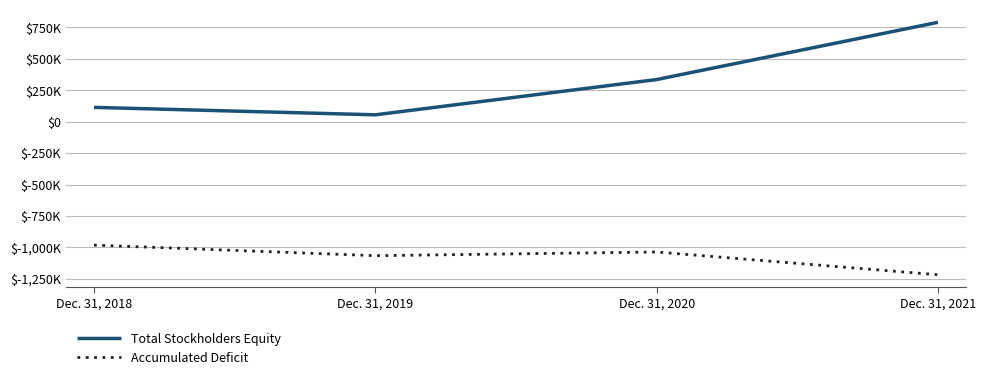

What is the spread (max minus min) of values at Dec. 31, 2019?

1121157